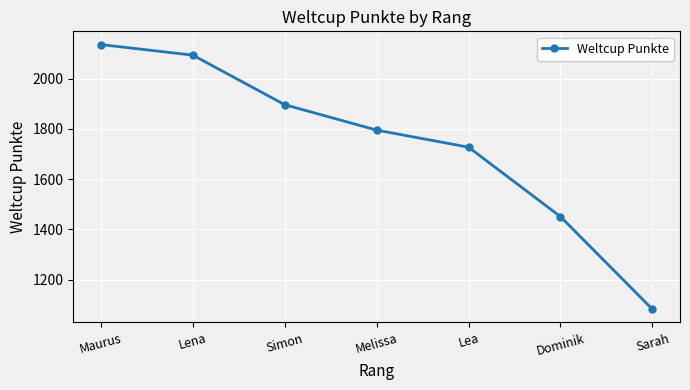

What position from the left is Sarah?

7